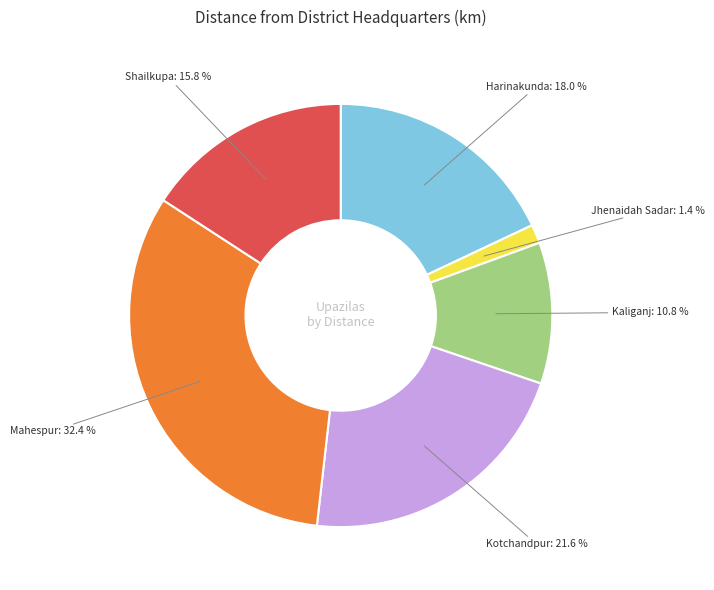

Does any single category account for the majority?

No